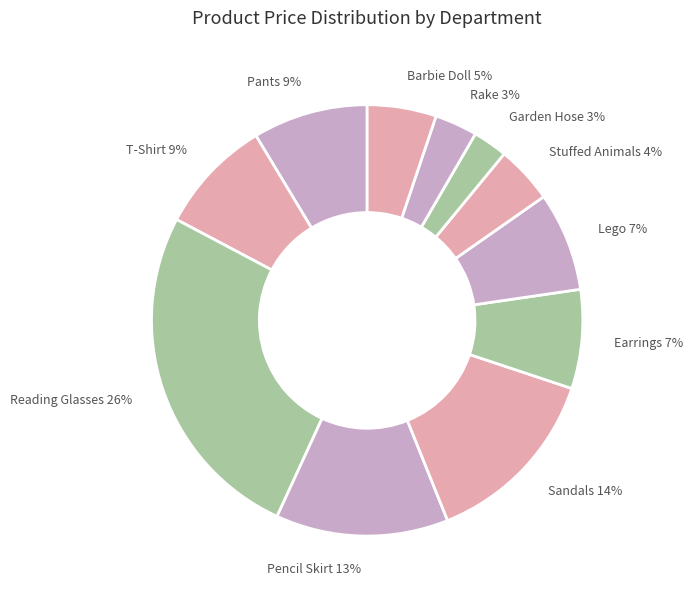

Count the number of slices in the pie.

11